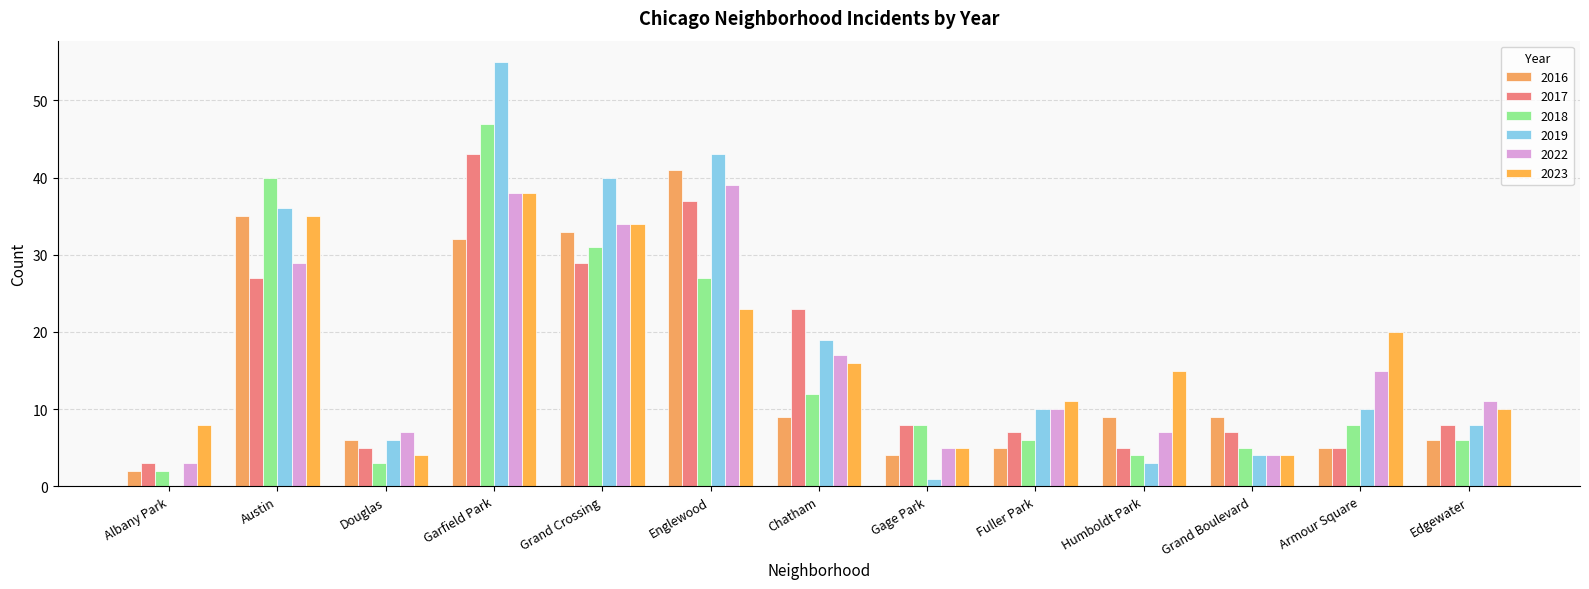

Which series has the largest range (max minus min)?

2019